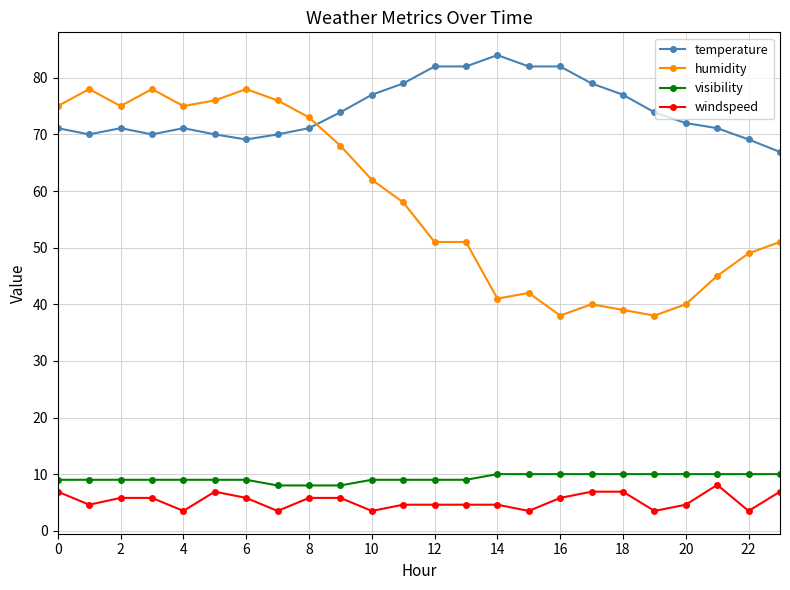

What is the average value of the visibility series?

9.3